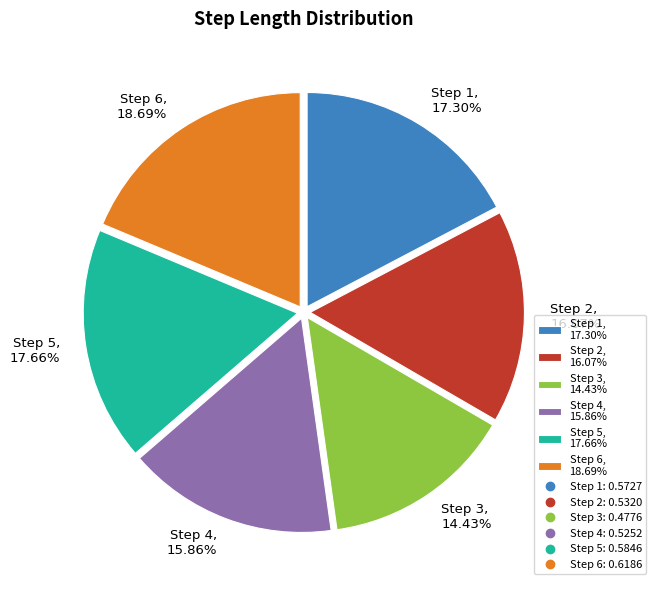

Is there a majority slice in this chart?

No